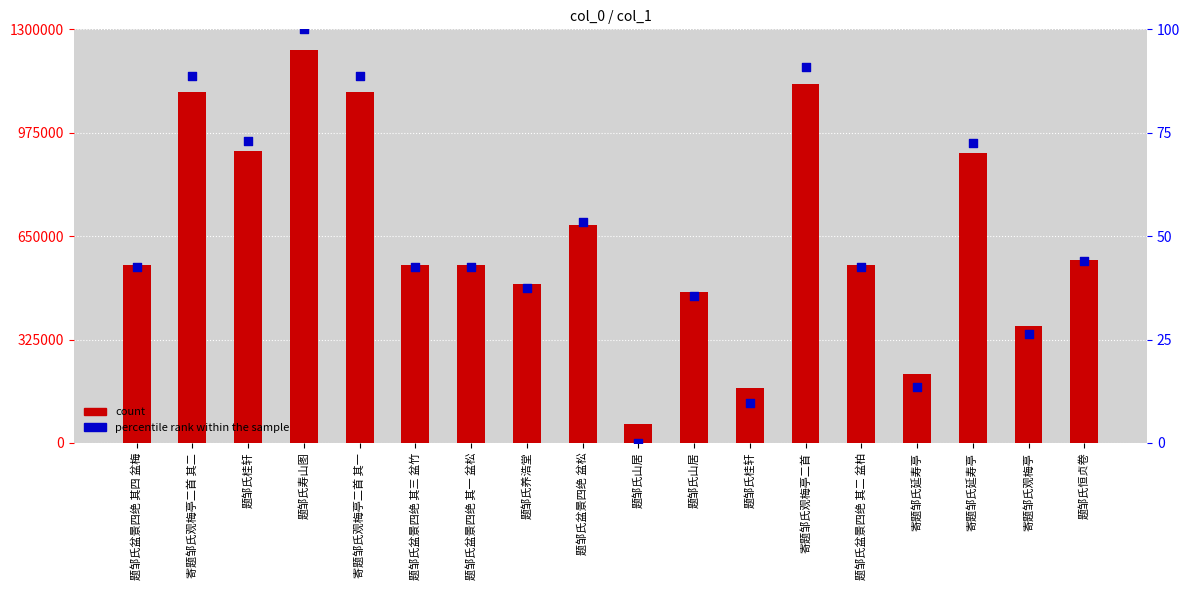

Which series contains the highest Y value?

count